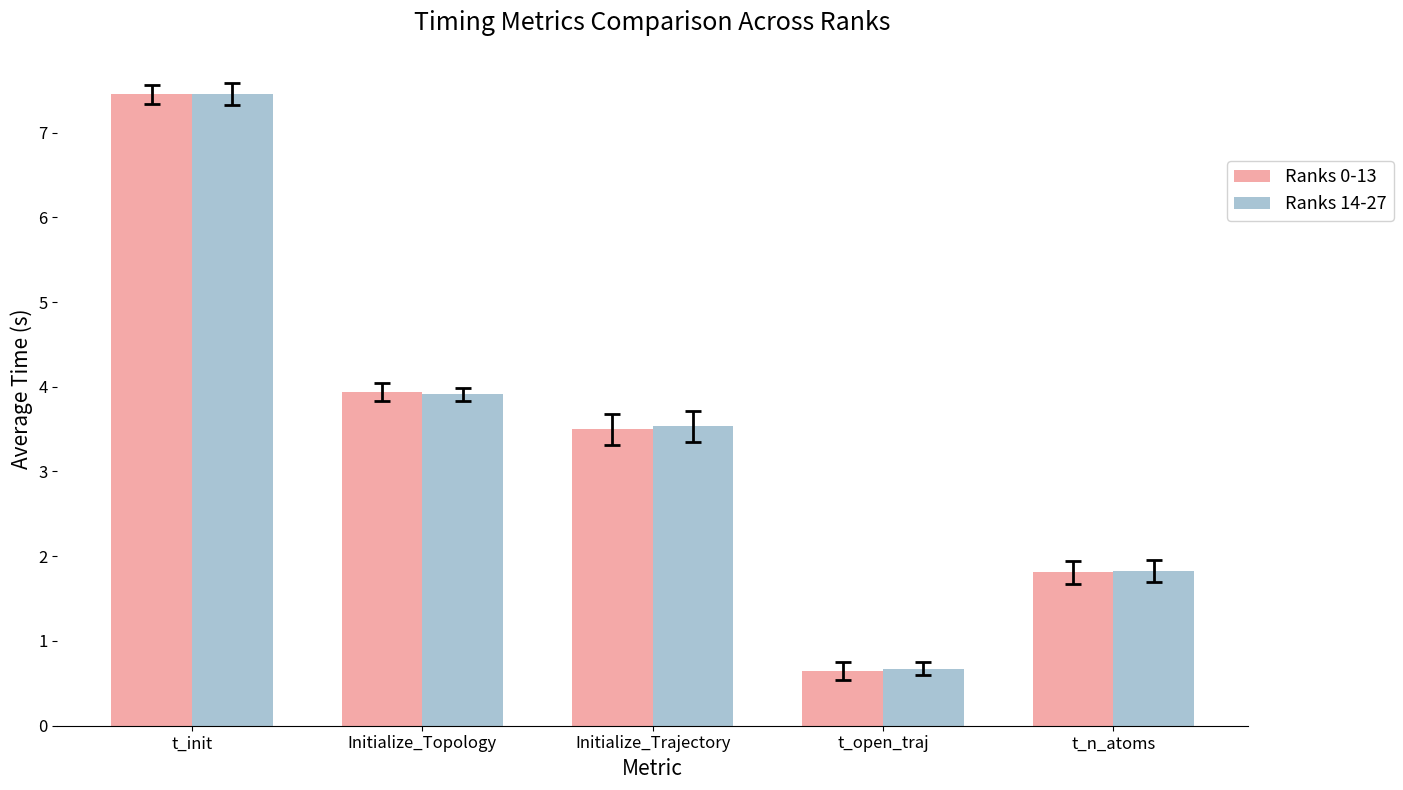

Reading left to right, transcribe all the data shown in this chart.

Ranks 0-13: t_init=7.4	Initialize_Topology=3.9	Initialize_Trajectory=3.5	t_open_traj=0.6	t_n_atoms=1.8
Ranks 14-27: t_init=7.5	Initialize_Topology=3.9	Initialize_Trajectory=3.5	t_open_traj=0.7	t_n_atoms=1.8